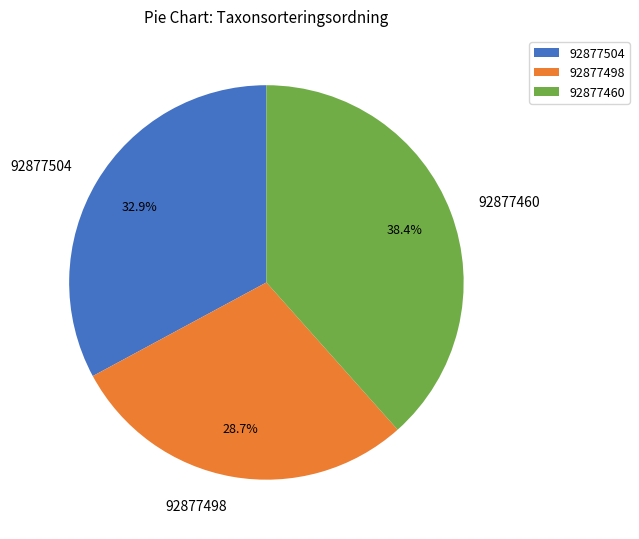

Count the number of slices in the pie.

3